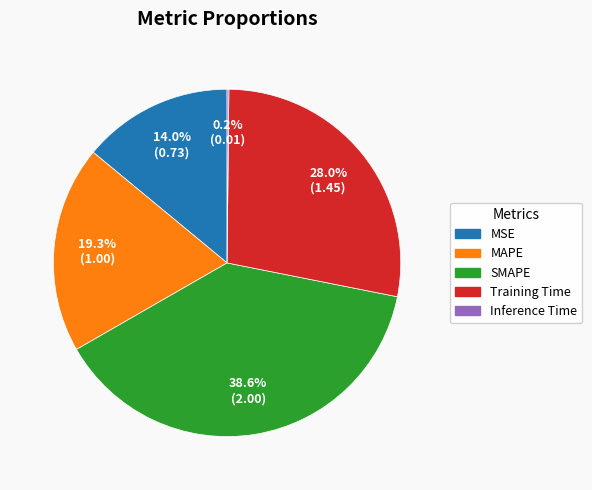

To the nearest percent, what is the average slice percentage?

20%